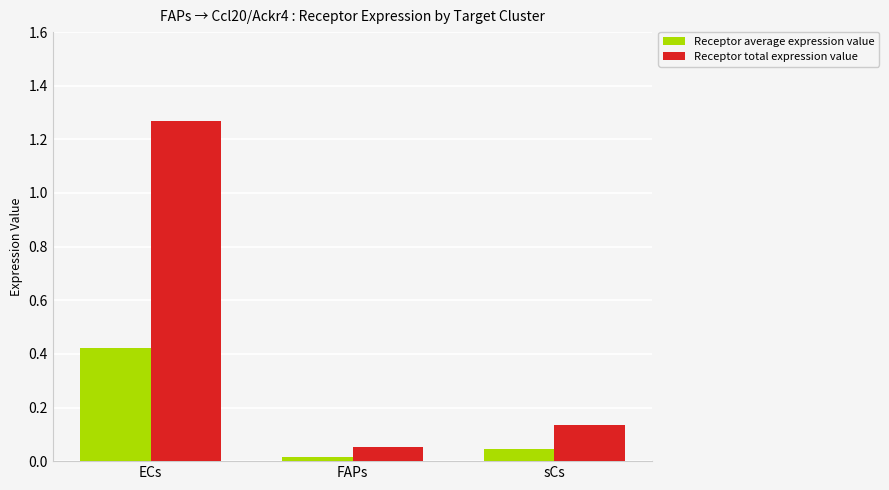

List the series in order of their peak value, lowest first.

Receptor average expression value, Receptor total expression value